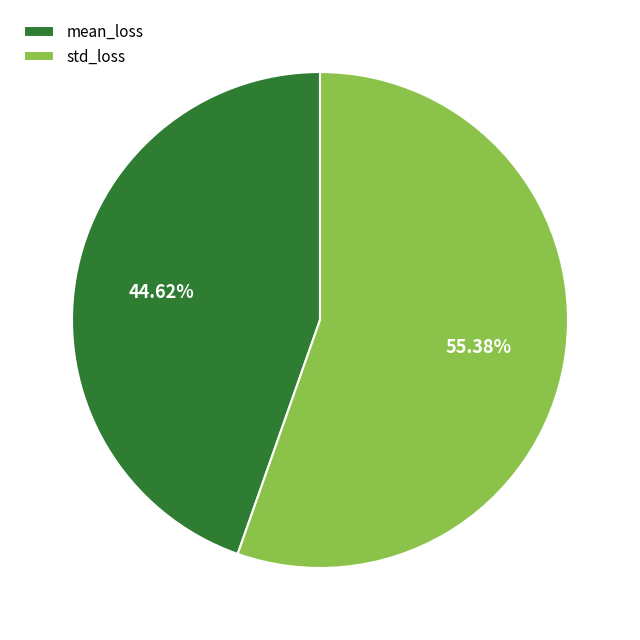

Count the number of slices in the pie.

2